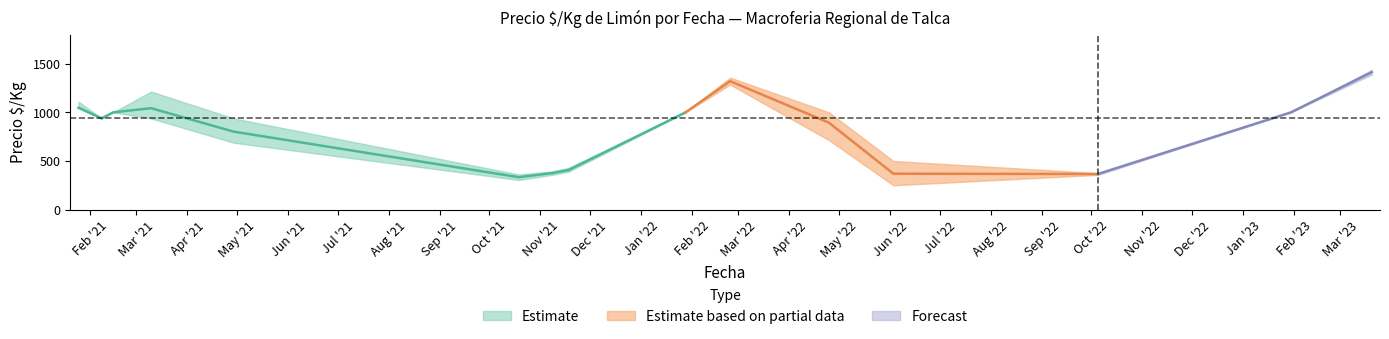

Where is Precio_min nearest to the value 803?

22